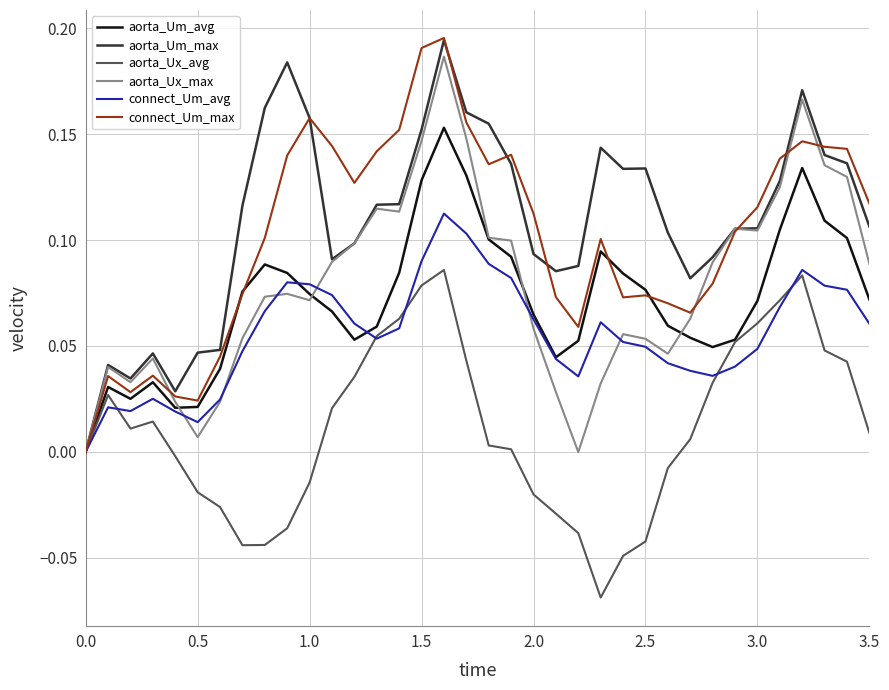

What are all the series names shown in the legend?

aorta_Um_avg, aorta_Um_max, aorta_Ux_avg, aorta_Ux_max, connect_Um_avg, connect_Um_max